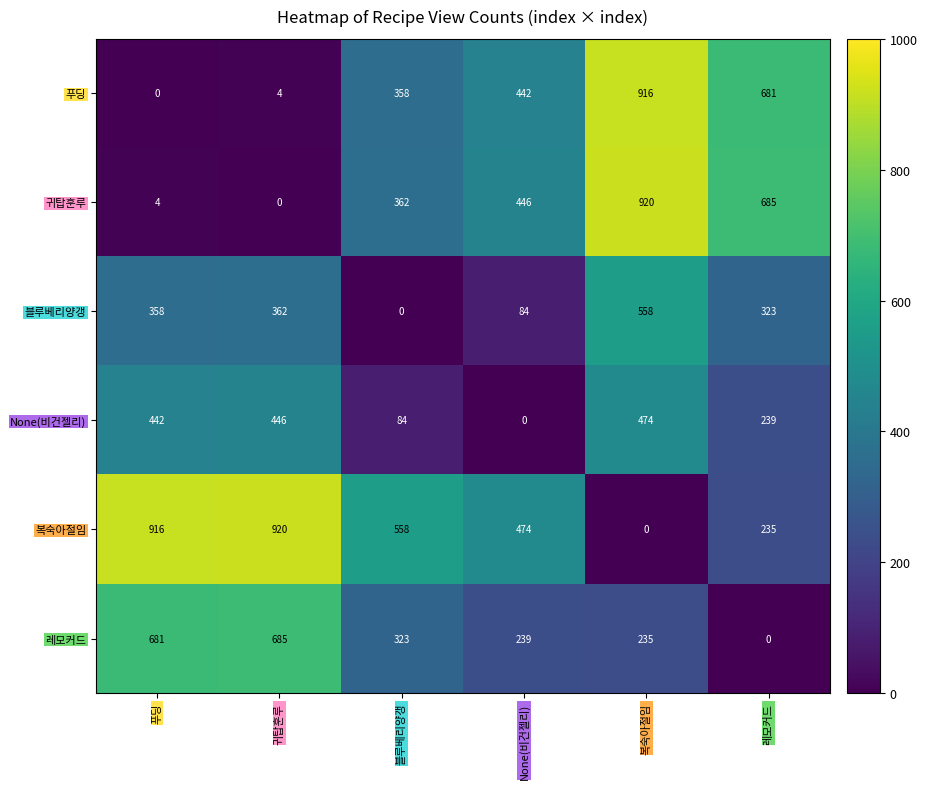

What is the highest value of the 블루베리양갱 series?

558